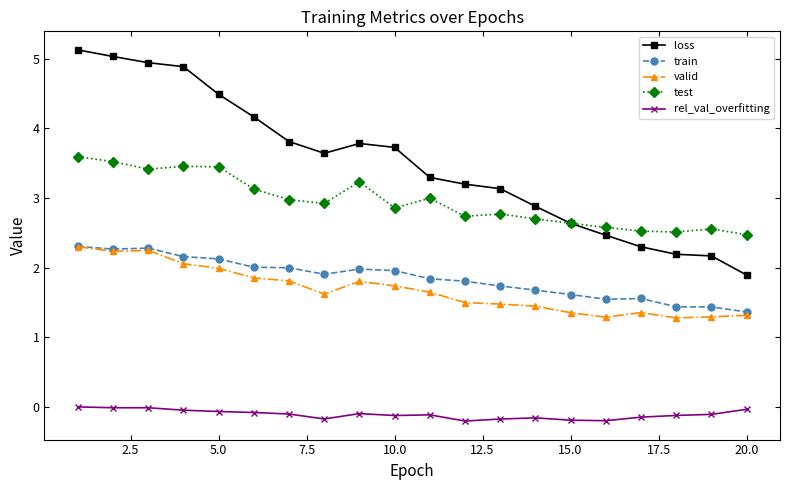

How many lines are shown in the chart?

5